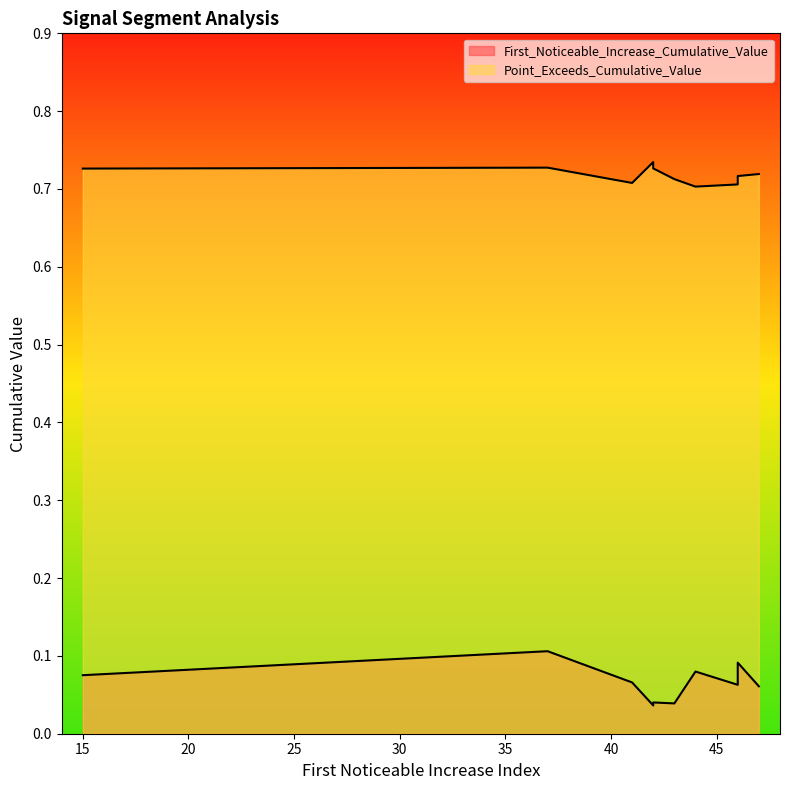

Is it true that First_Noticeable_Increase_Cumulative_Value equals 0.1 at 46?

True